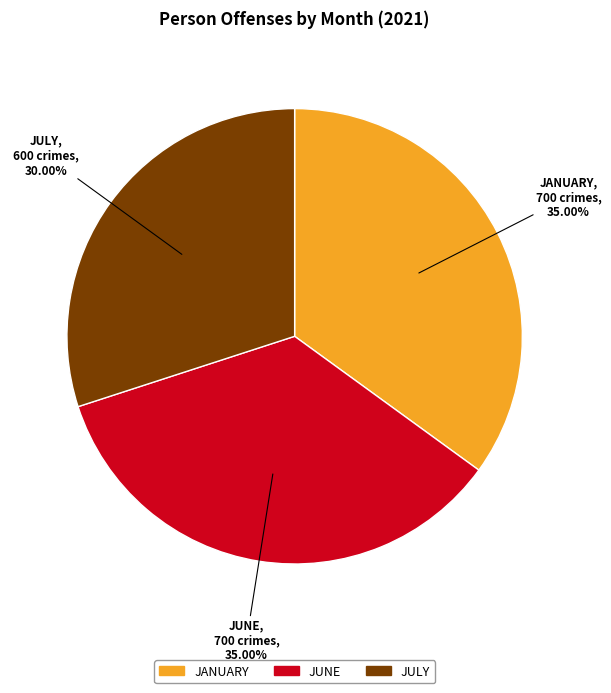

To the nearest percent, what is the difference between the JUNE and JULY slice percentages?

5%